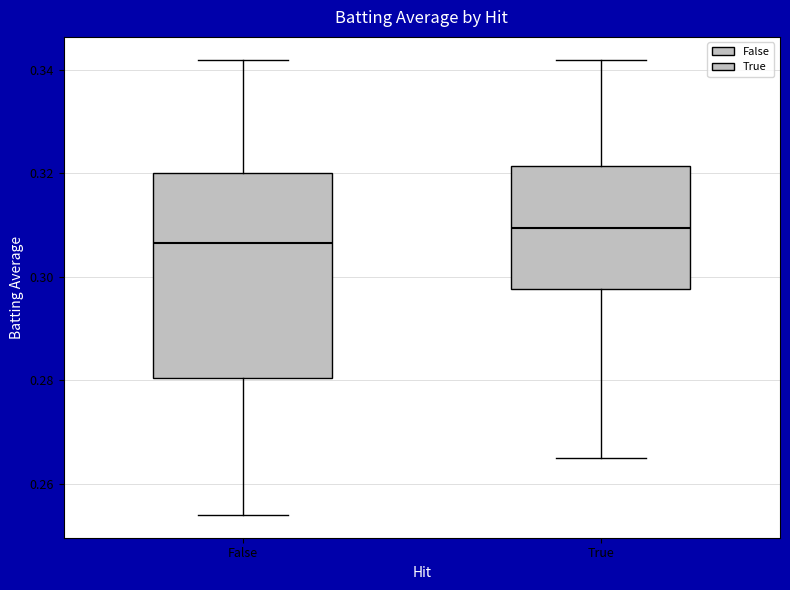

Which box has the highest median line?

True